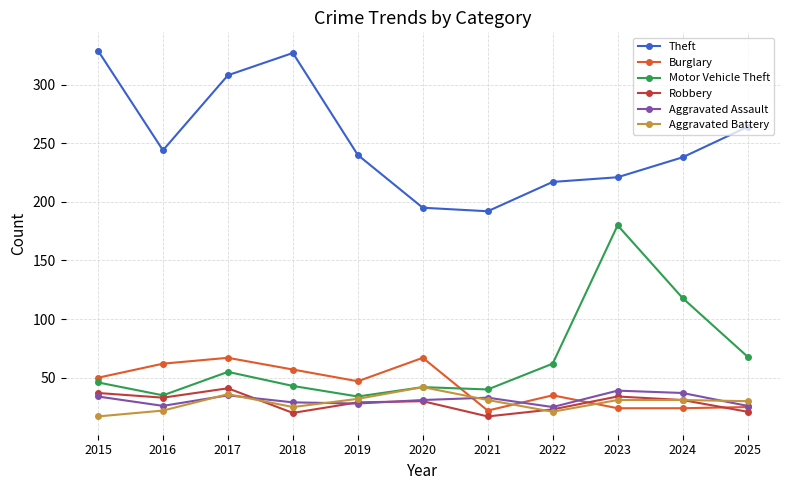

What is the value of the Theft point at the 5th from the left?

240